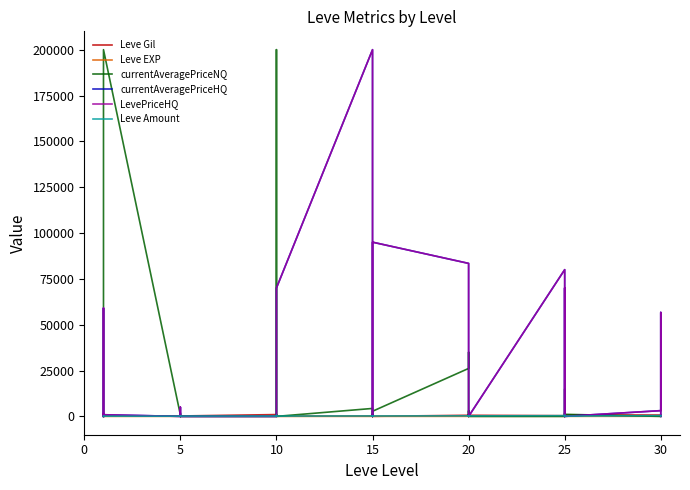

In Leve Amount, how many points are higher than both neighbors (excluding endpoints)?

10